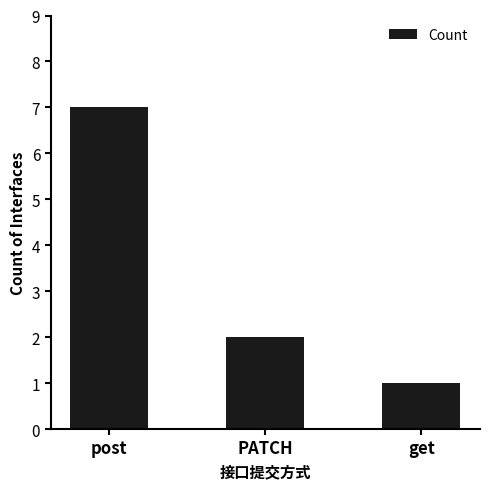

Reading right to left, extract all data points from this chart.

1	2	7